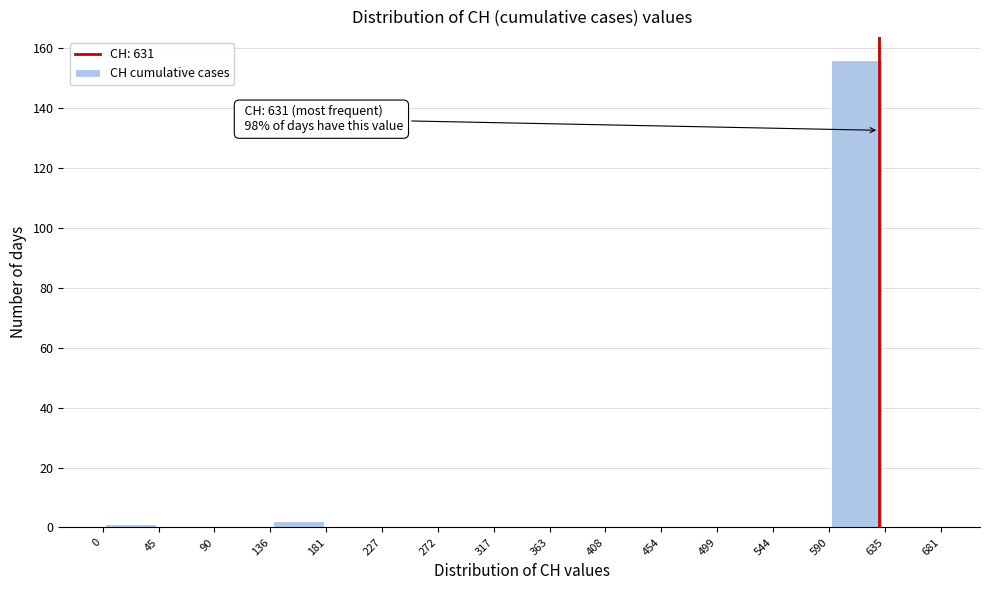

Over which range of the x-axis is the bar tallest?

590 to 635